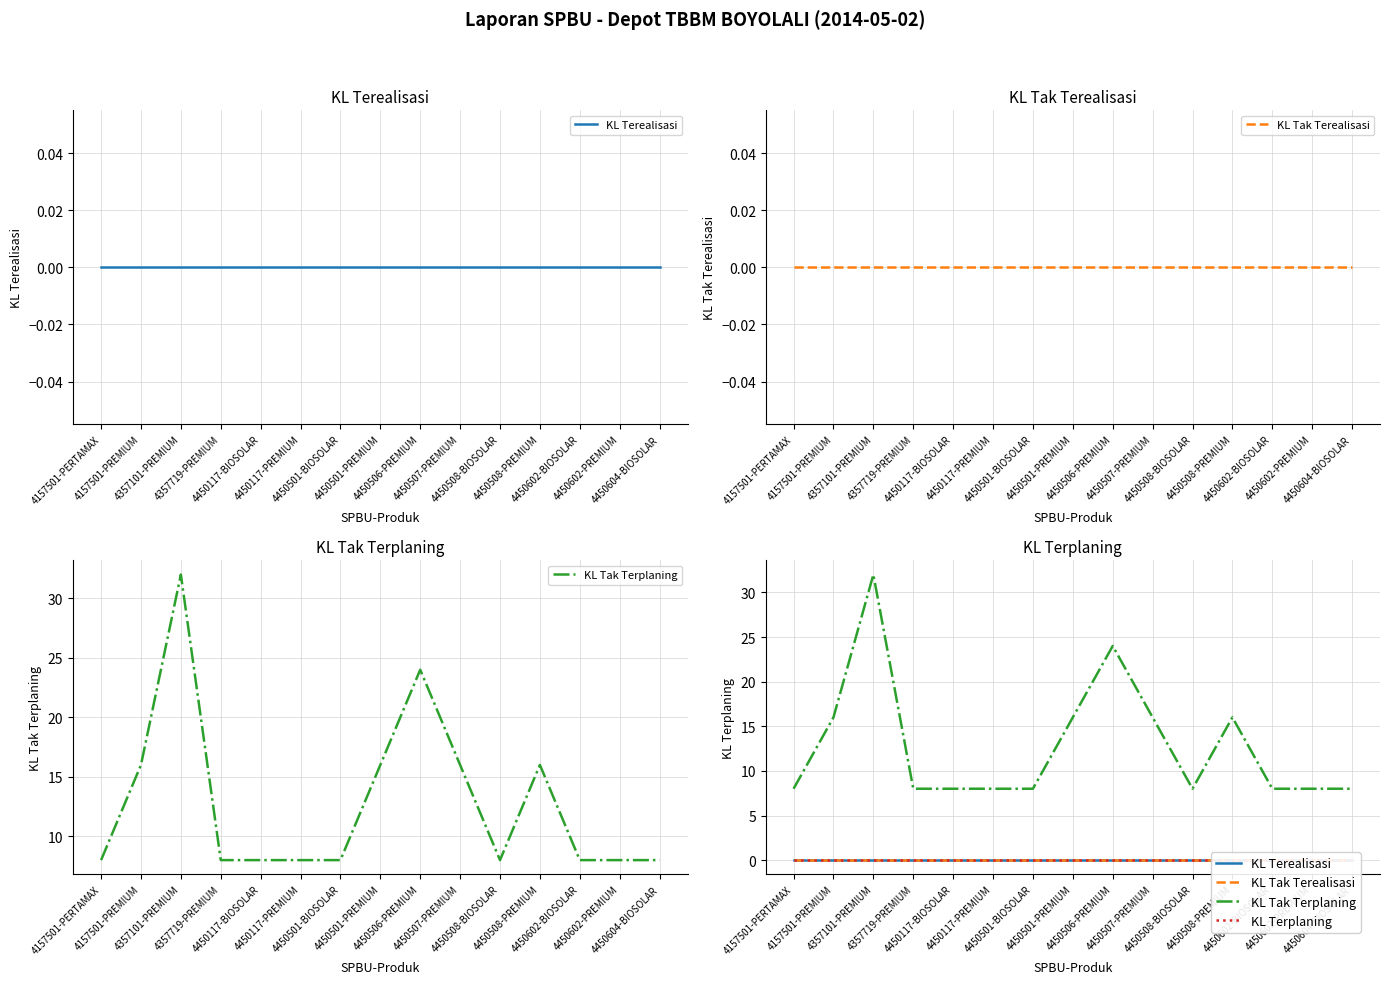

Rank the series by their maximum value, from lowest to highest.

KL Terealisasi, KL Tak Terealisasi, KL Terplaning, KL Tak Terplaning